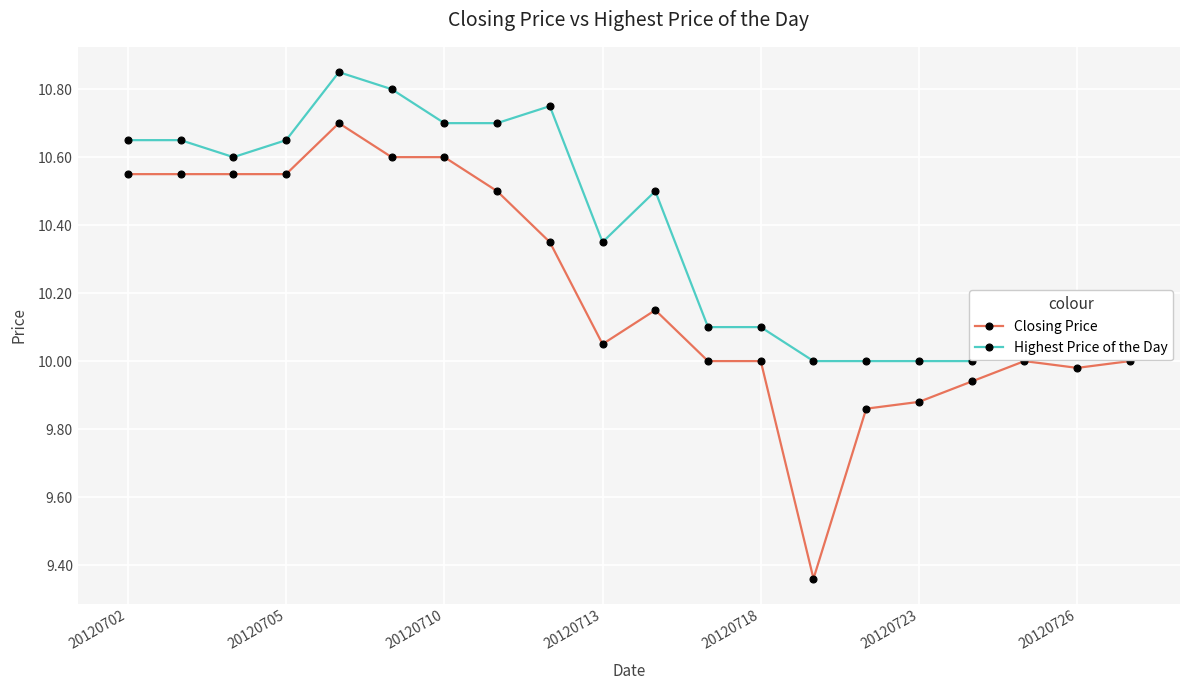

What is the sum of all Highest Price of the Day values?

207.7